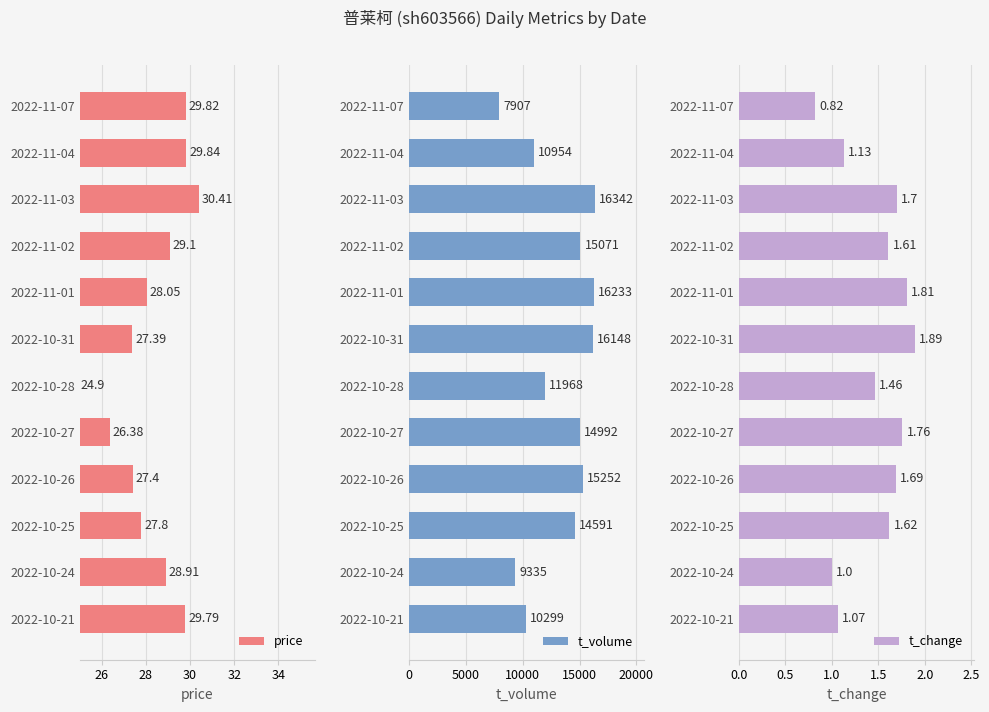

What is the sum of all price values?

339.8